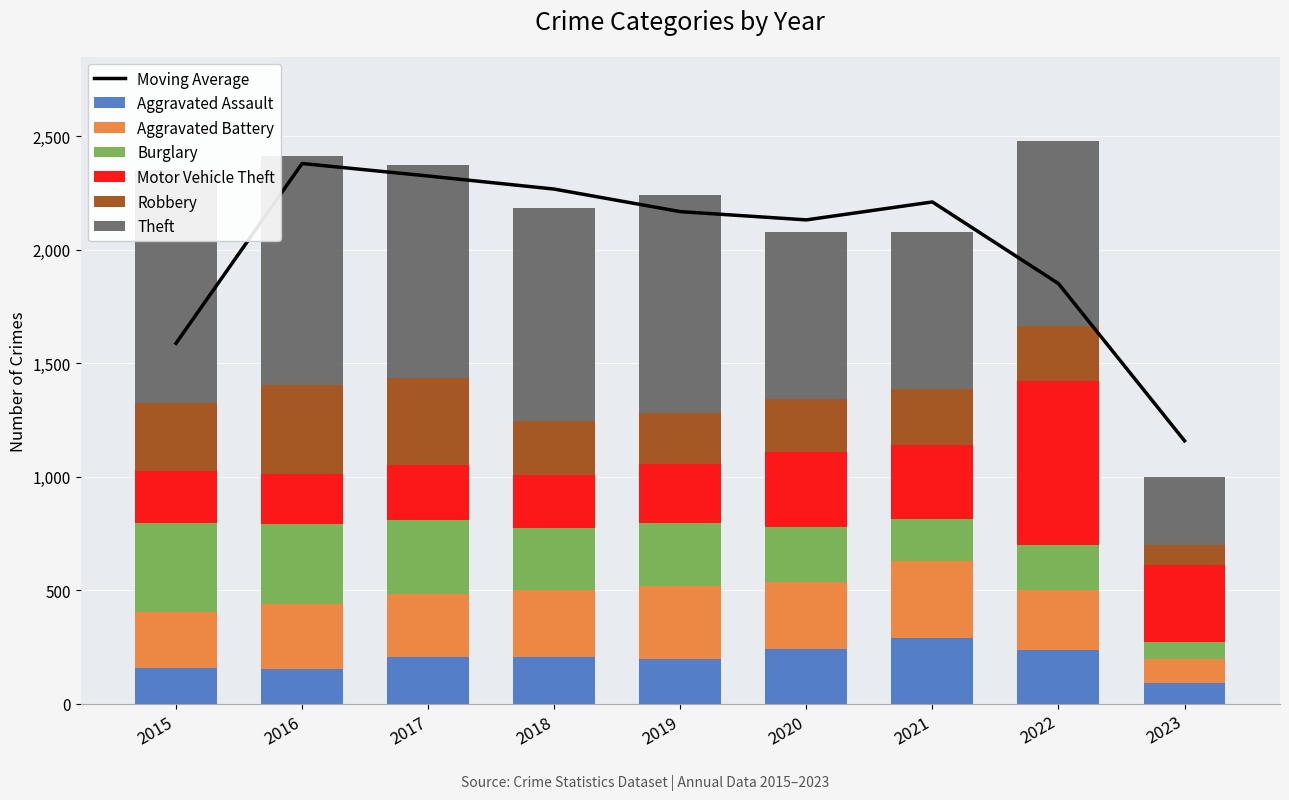

Reading right to left, transcribe all the data shown in this chart.

Aggravated Assault: 93	239	292	242	197	206	207	154	160
Aggravated Battery: 107	261	336	294	321	297	277	288	246
Burglary: 72	201	185	245	281	273	327	352	393
Motor Vehicle Theft: 341	722	329	328	260	232	243	218	228
Robbery: 88	244	244	233	224	237	381	394	297
Theft: 298	812	691	736	959	941	941	1009	1027